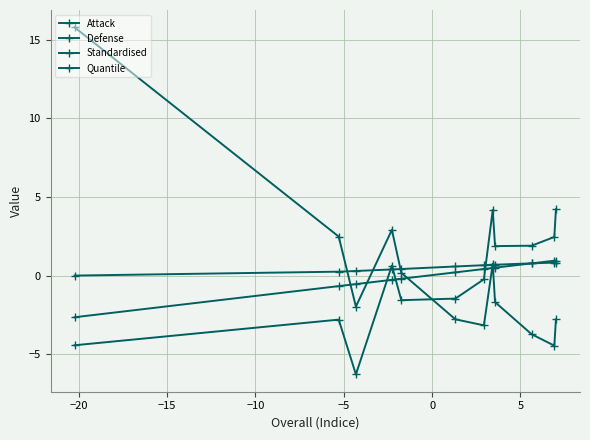

Where do Attack and Defense first cross each other?

−5 and 0